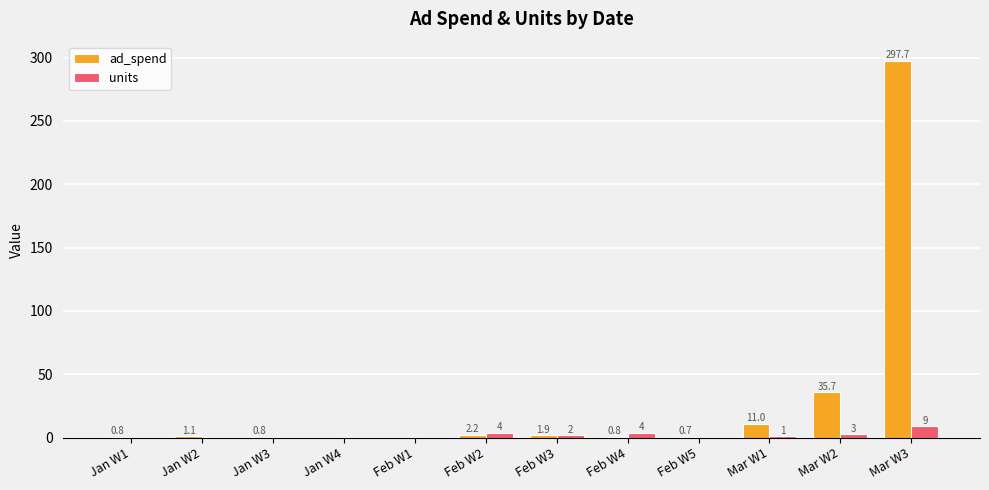

Which series has the largest range (max minus min)?

ad_spend